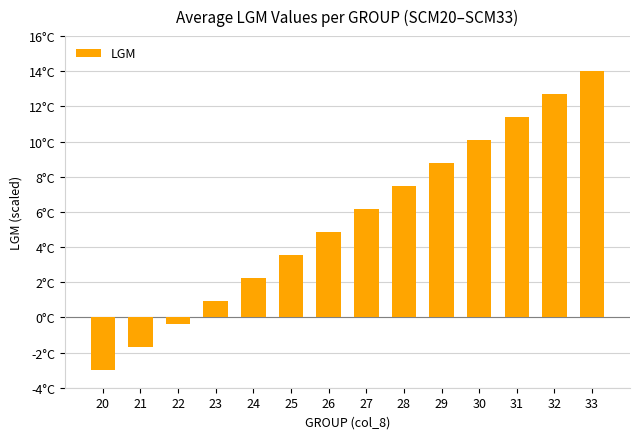

Reading right to left, what are all the values shown in this chart?

14.0	12.7	11.4	10.1	8.8	7.5	6.2	4.8	3.5	2.2	0.9	-0.4	-1.7	-3.0